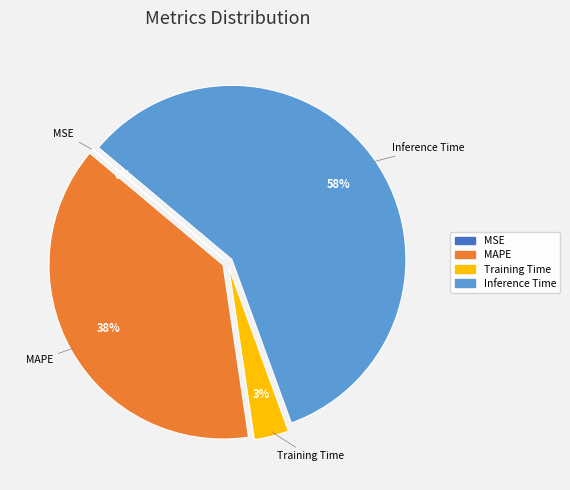

Is there any slice that represents more than half of the pie?

Yes